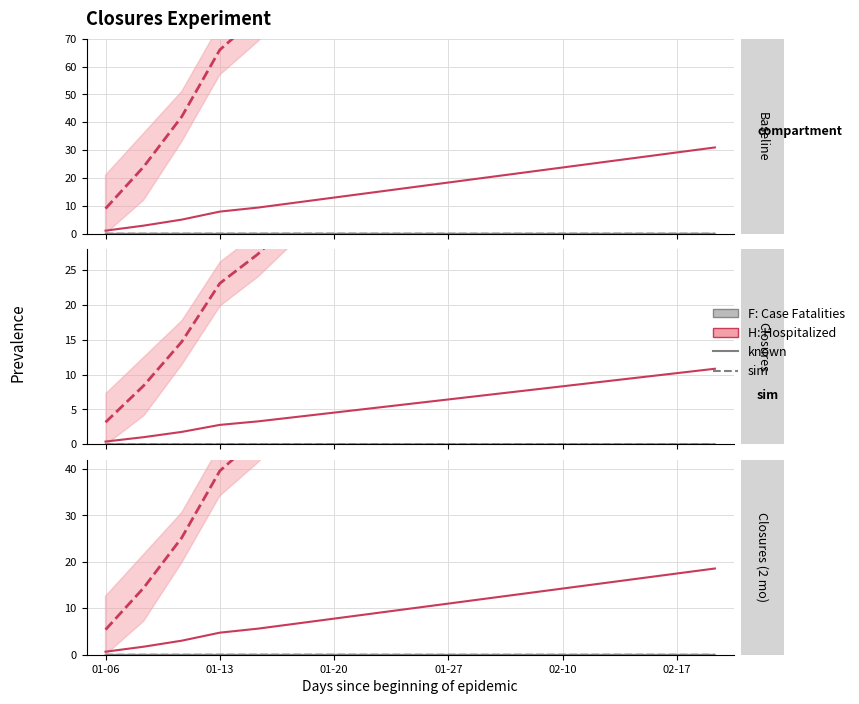

Which series has the largest range (max minus min)?

H: Hospitalized (sim)